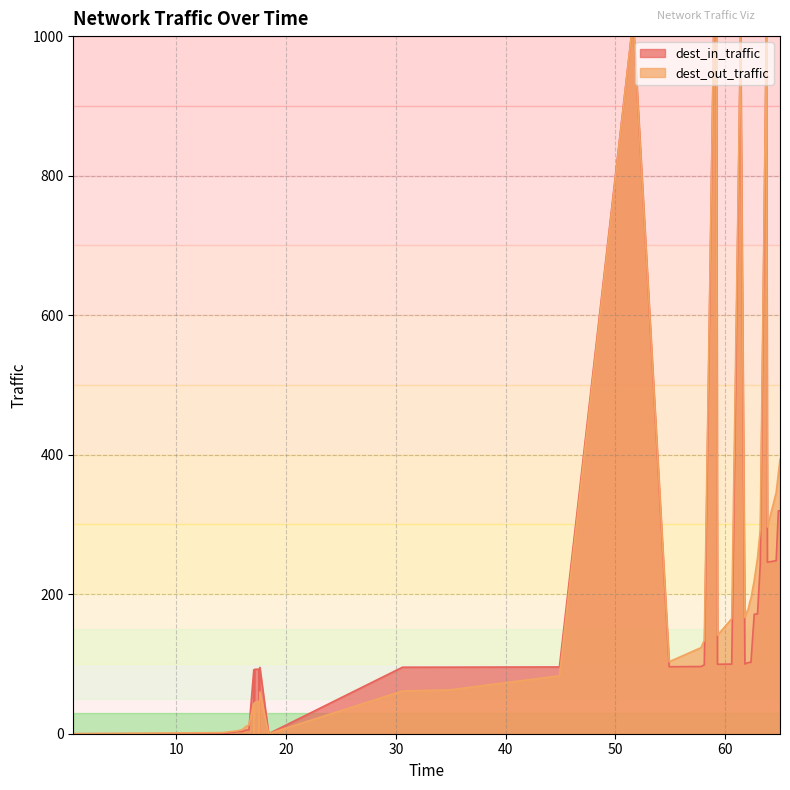

What is the value of the 40th point from the left?

319.7